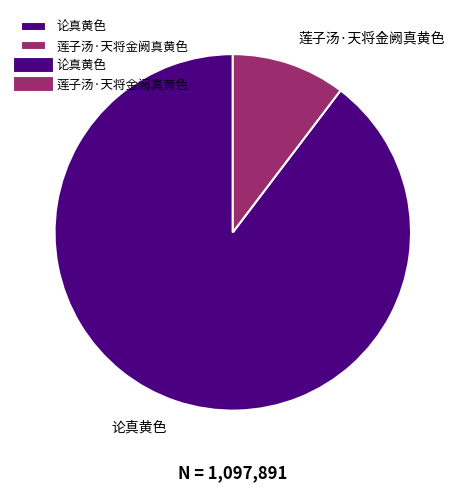

What is the smallest slice in the pie chart?

莲子汤·天将金阙真黄色